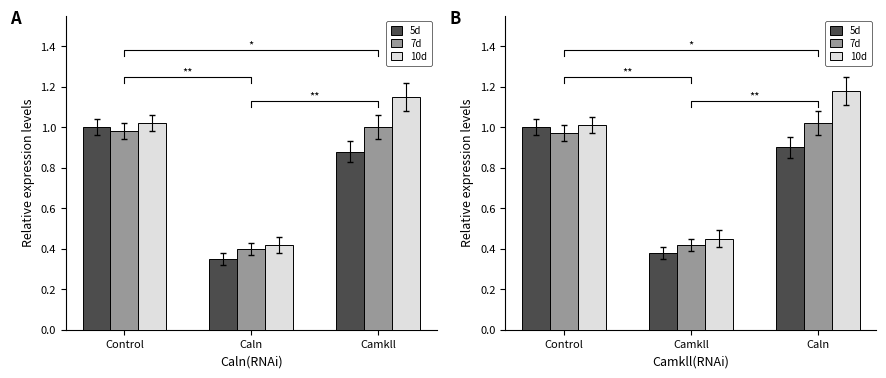

What is the value of the 10d bar at the 1st from the left?

1.0